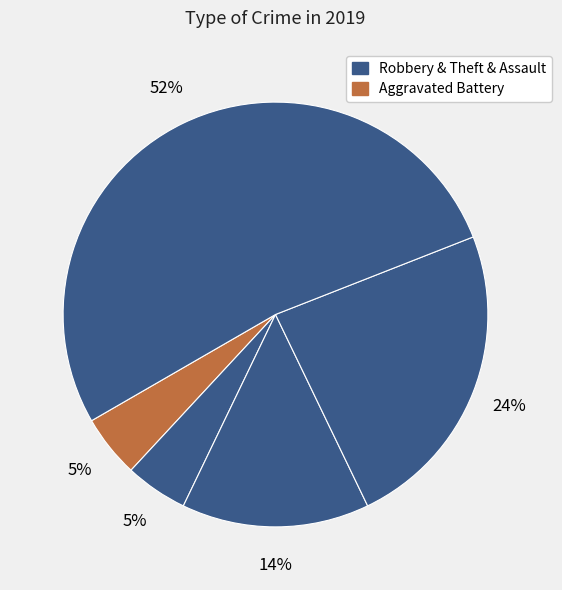

Does any single category account for the majority?

Yes